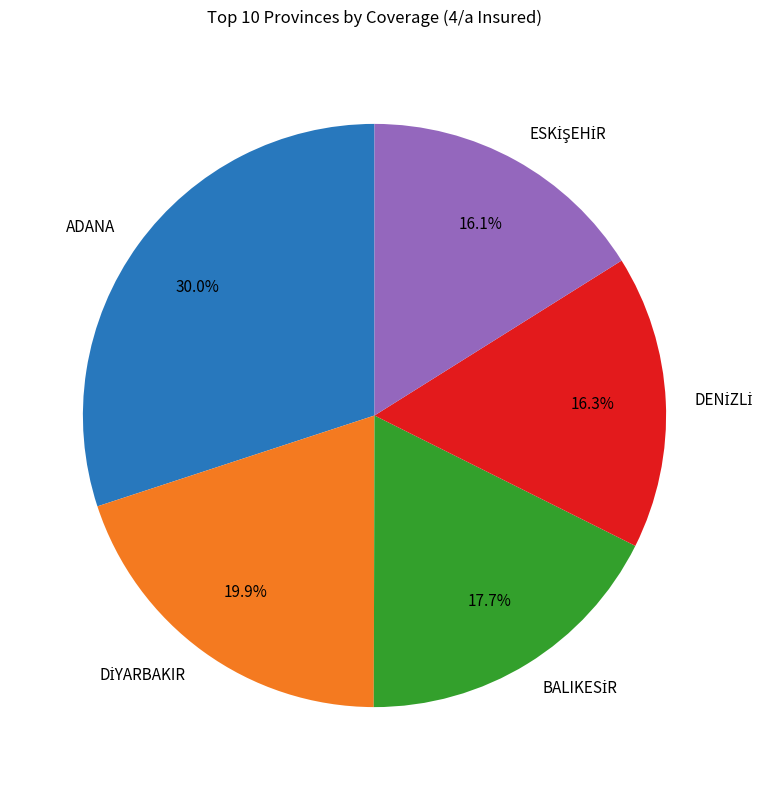

To the nearest percent, what is the average slice percentage?

20%